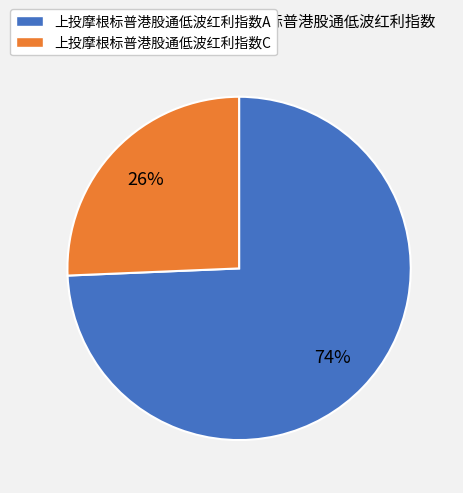

Does 上投摩根标普港股通低波红利指数C represent more than half of the total?

No